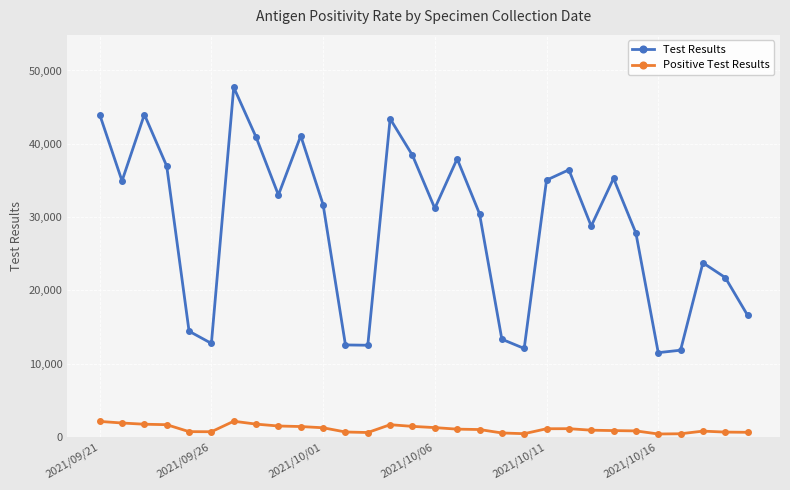

True or false: Positive Test Results and Test Results cross at least once.

False